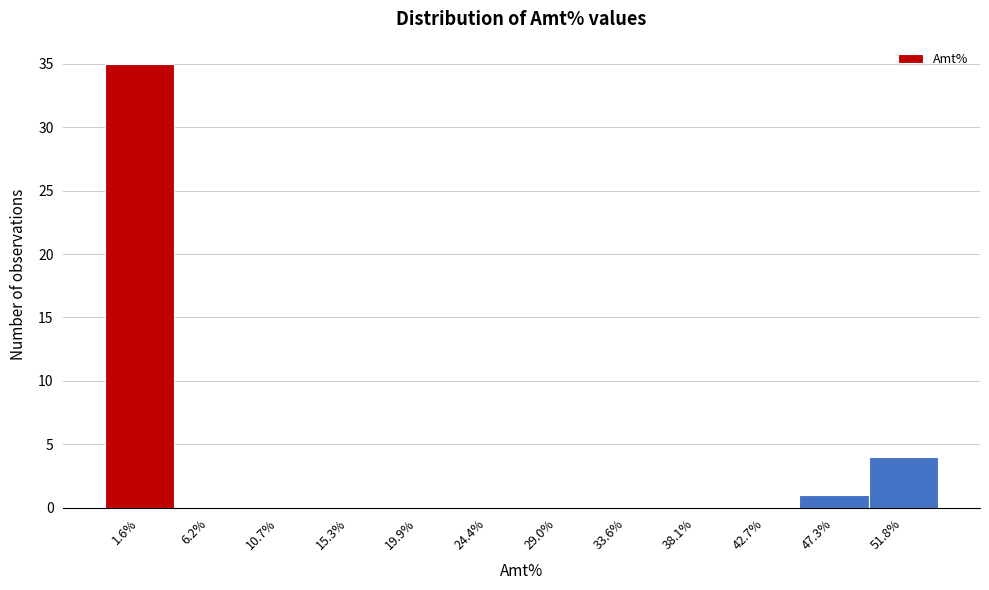

Reading left to right, extract all data points from this chart.

1.6%=35	6.2%=0	10.7%=0	15.3%=0	19.9%=0	24.4%=0	29.0%=0	33.6%=0	38.1%=0	42.7%=0	47.3%=1	51.8%=4